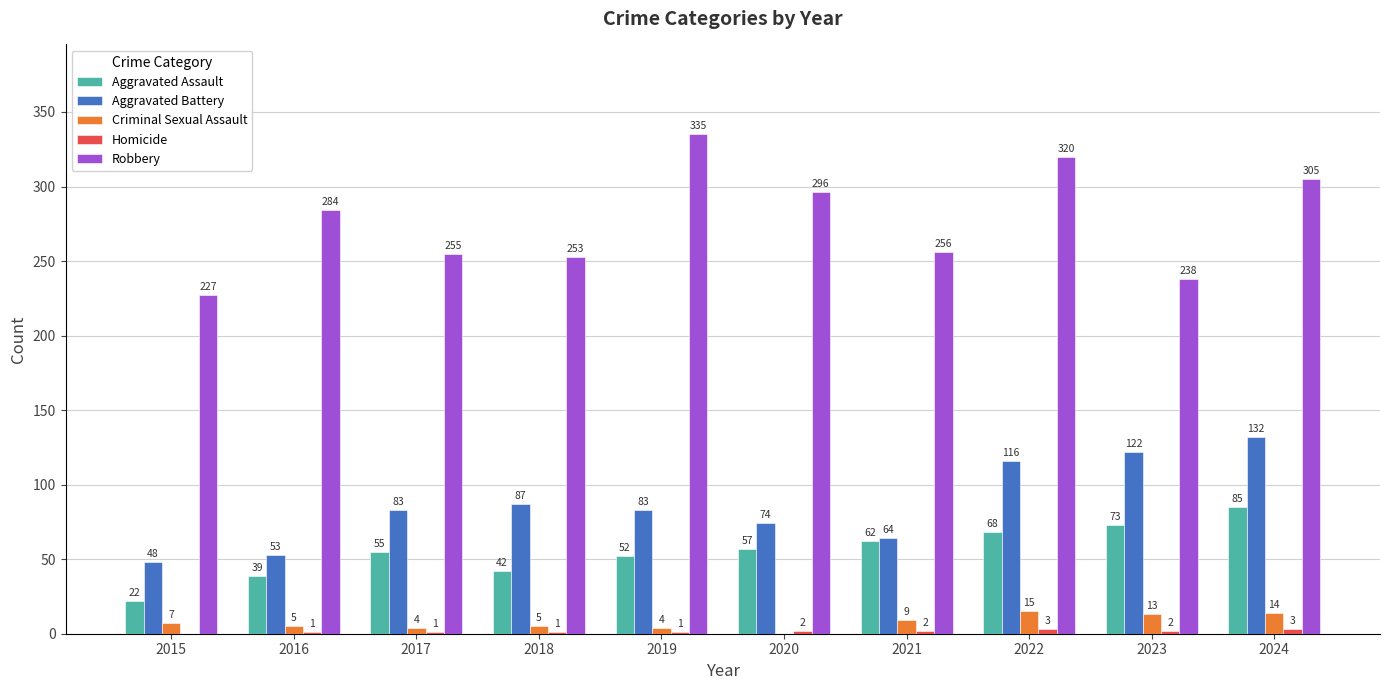

Which category has the highest value across all series?

2019